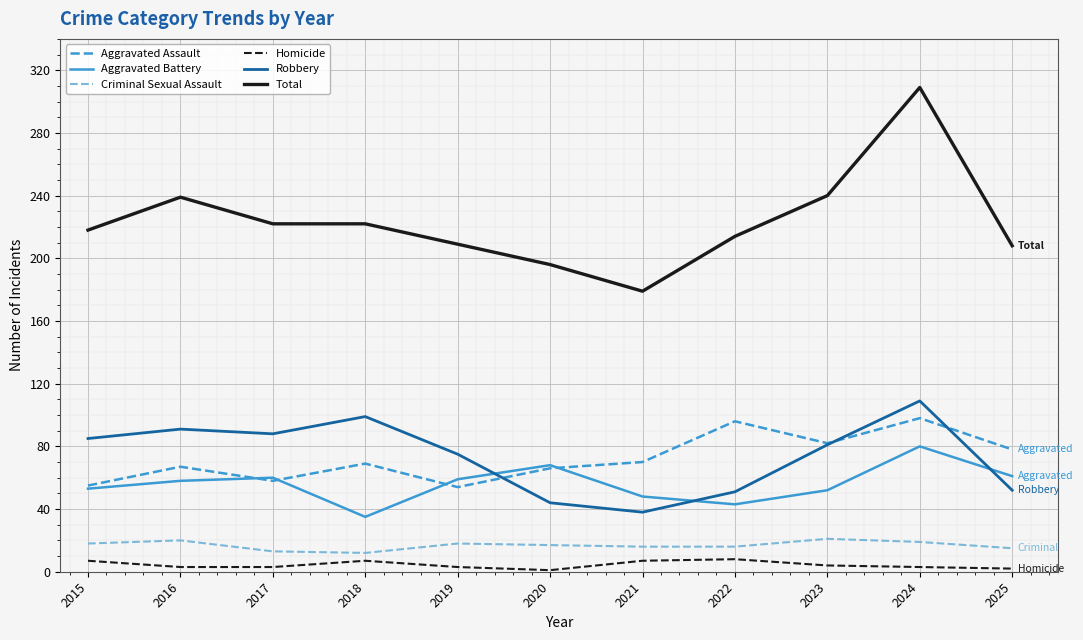

What is the sum of the Aggravated Assault values at 2025 and 2023?

160